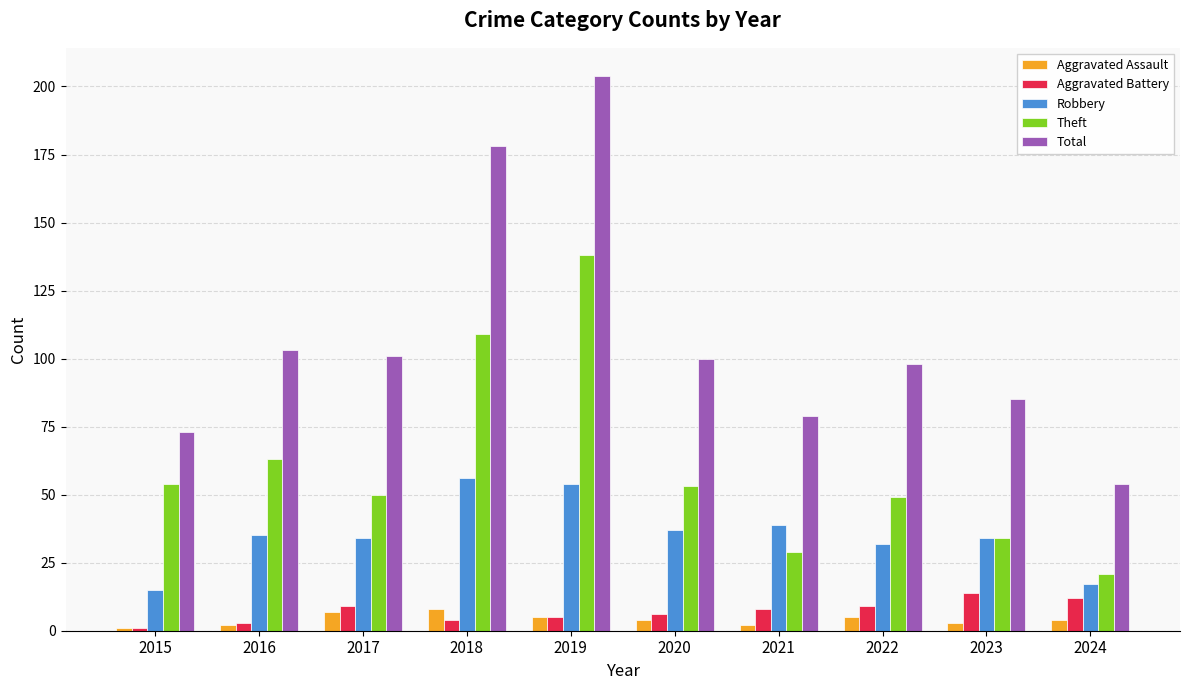

What is the approximate value of Aggravated Battery at 2015?

1